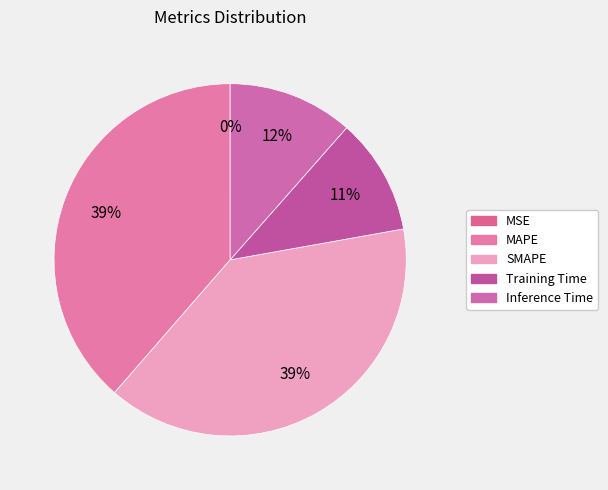

Does Training Time account for over 50% of the chart?

No